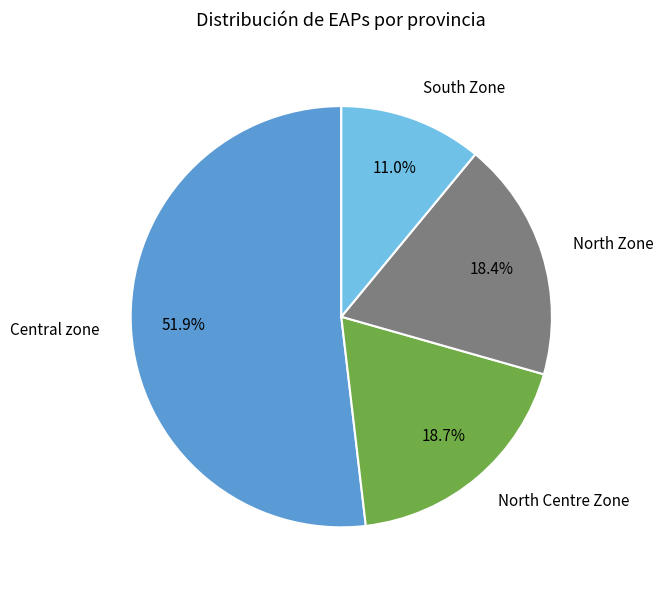

Count the number of slices in the pie.

4